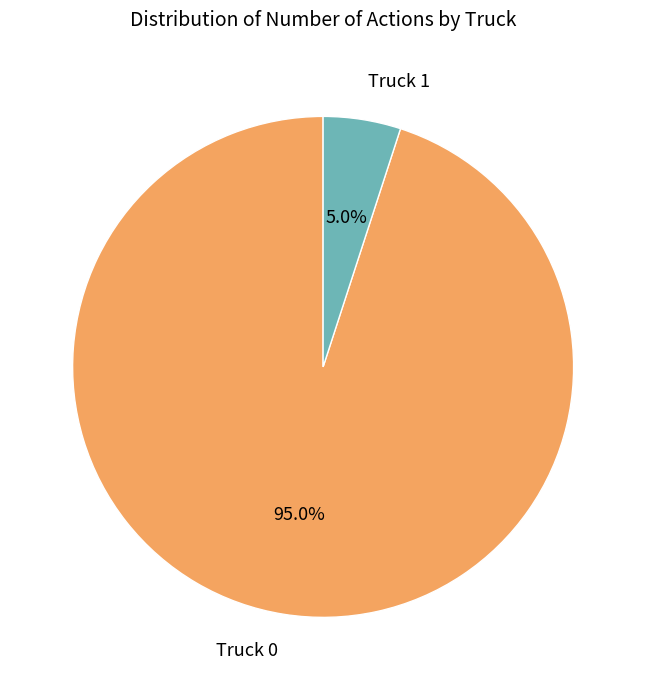

What percentage is the Truck 0 slice, to the nearest percent?

95%